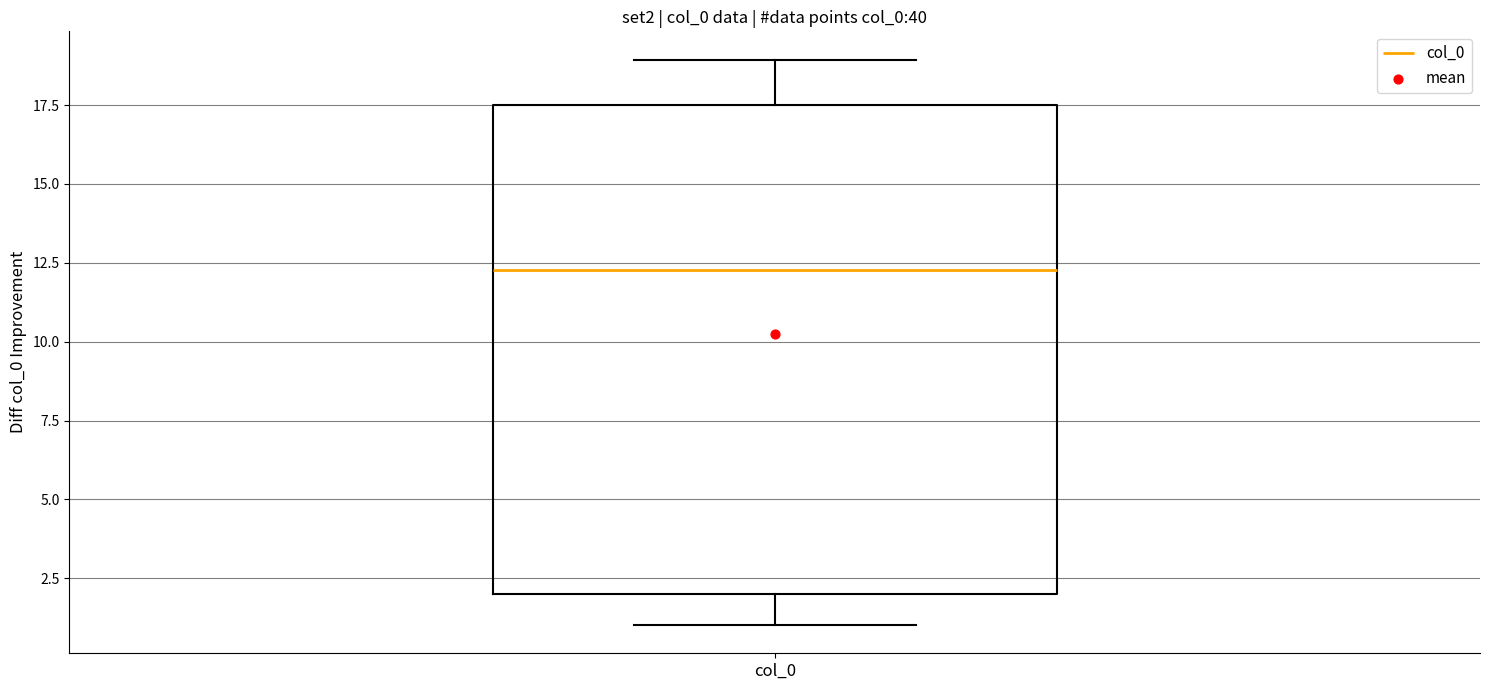

Where does the lower whisker of the box for col_0 end on the y-axis? The values are not printed on the chart, so give them approximately, as read against the axis.

1.0